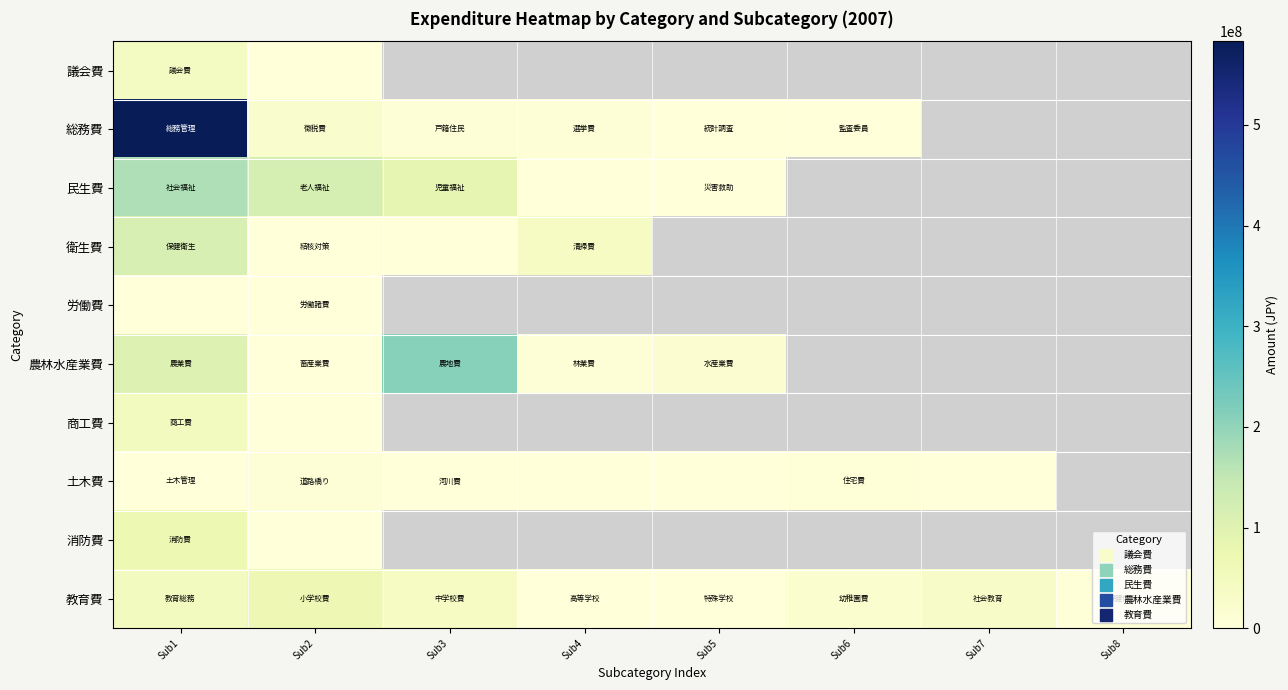

Which label corresponds to the smallest value in the chart?

Sub2